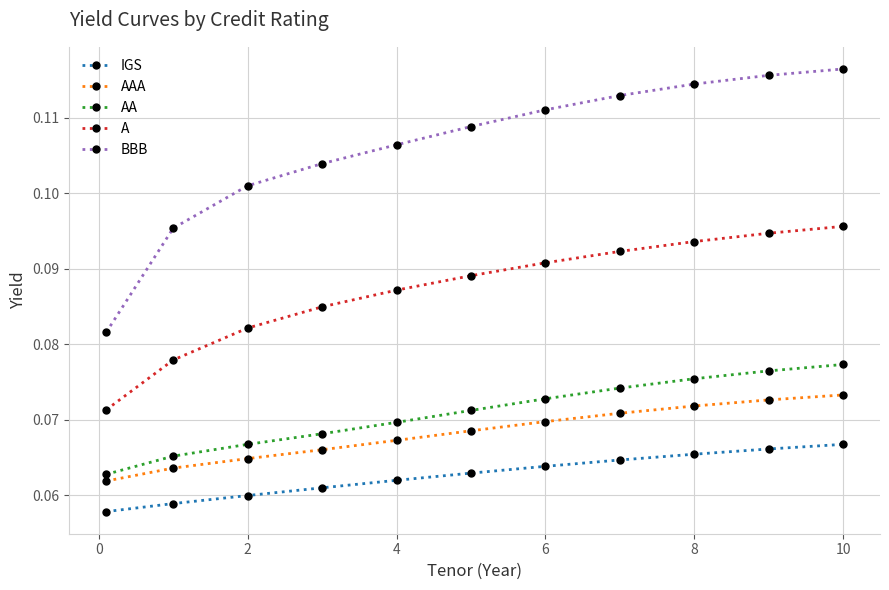

What are all the series names shown in the legend?

IGS, AAA, AA, A, BBB